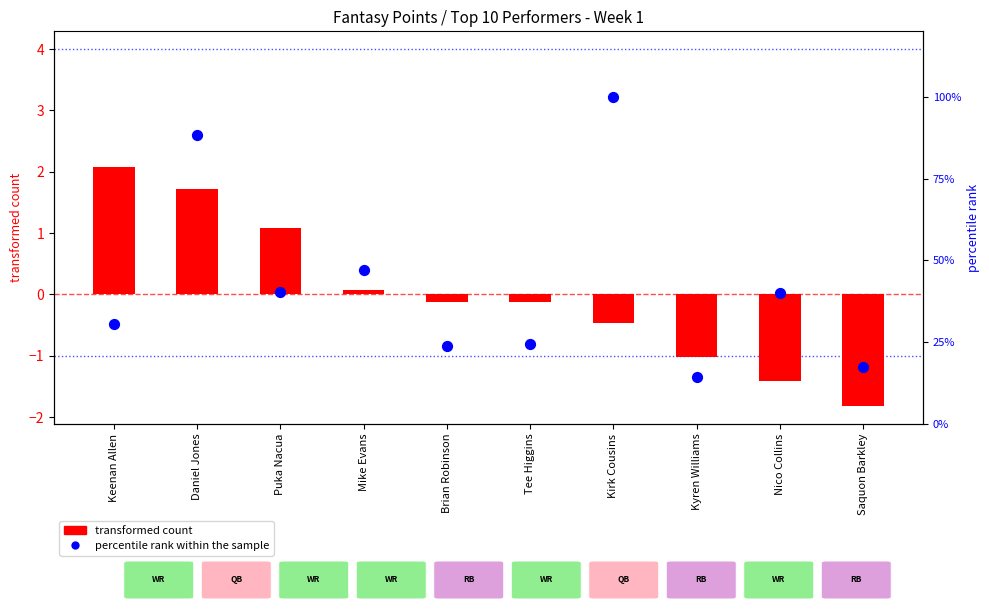

Is the value of transformed count at Saquon Barkley greater than the value of percentile rank within the sample at Mike Evans?

No